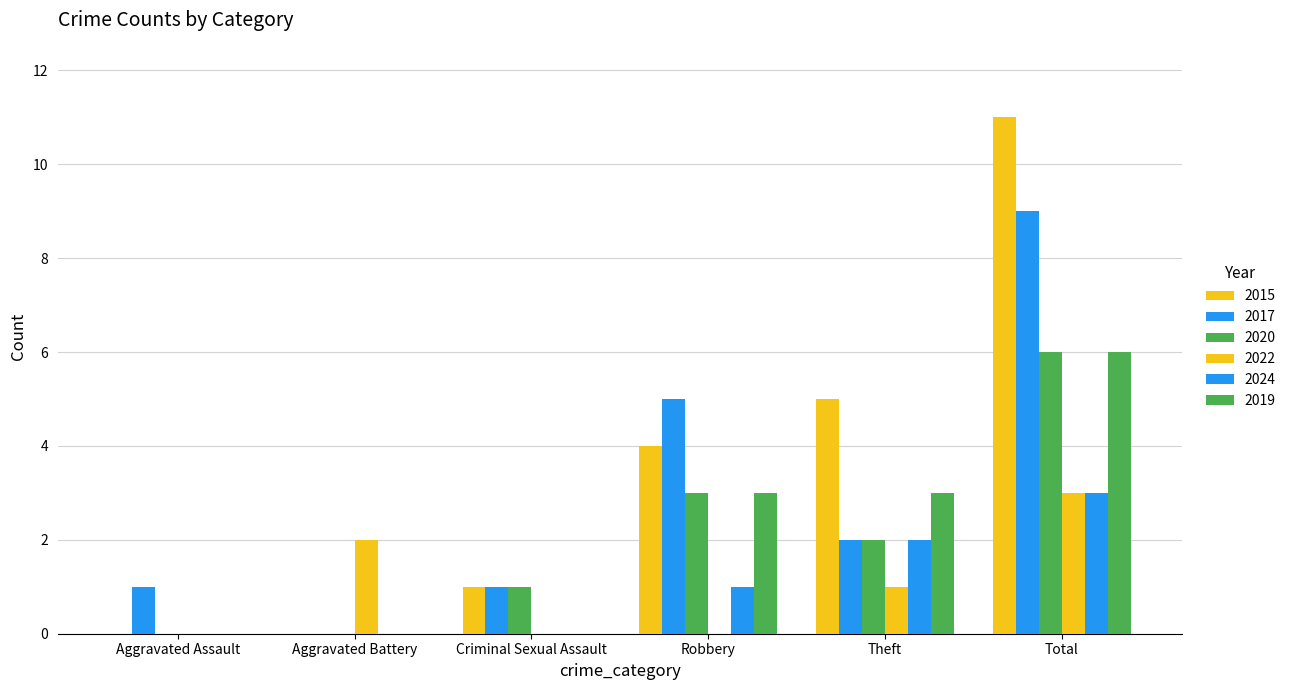

What is the average value of the 2015 series?

4